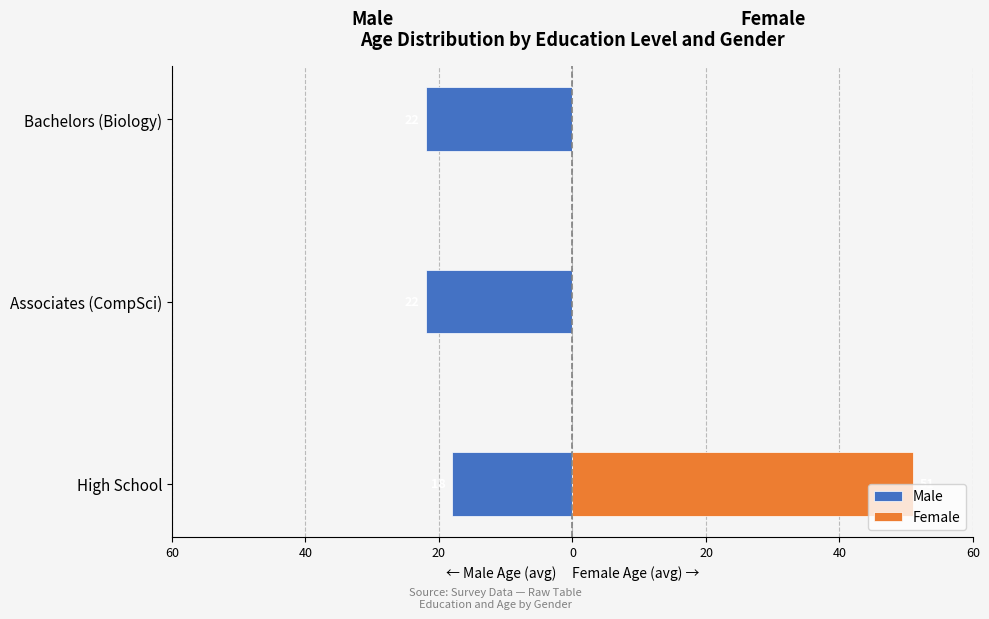

What is the difference between the maximum and minimum values in the Female series?

51